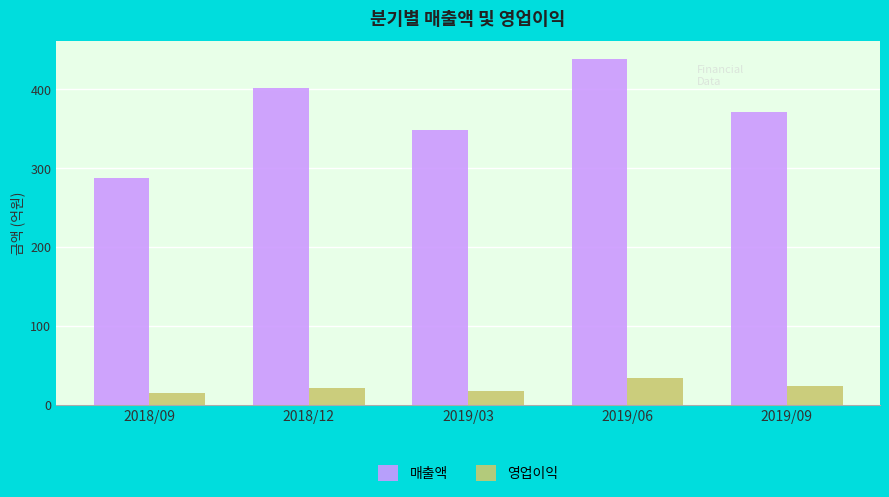

Reading left to right, extract all data points from this chart.

매출액: 2018/09=288	2018/12=402	2019/03=348	2019/06=439	2019/09=371
영업이익: 2018/09=15	2018/12=21	2019/03=18	2019/06=34	2019/09=24